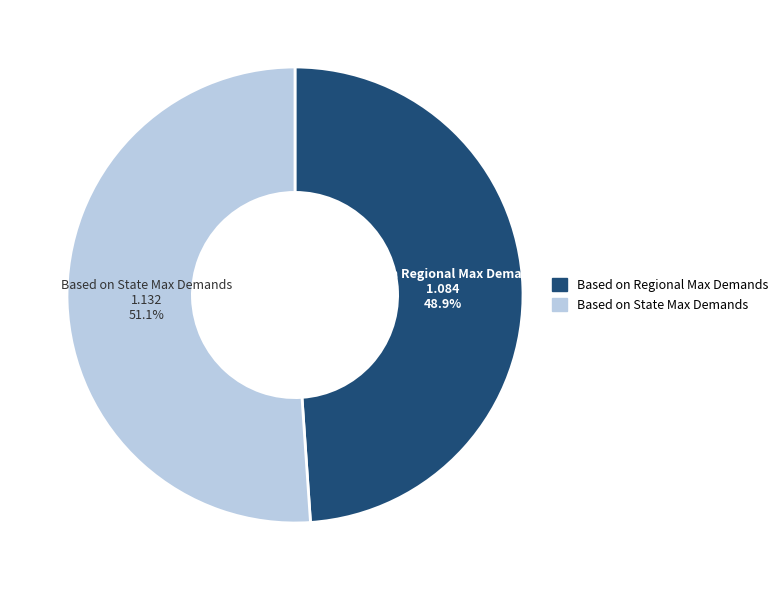

What percentage is the Based on Regional Max Demands slice, to the nearest percent?

49%